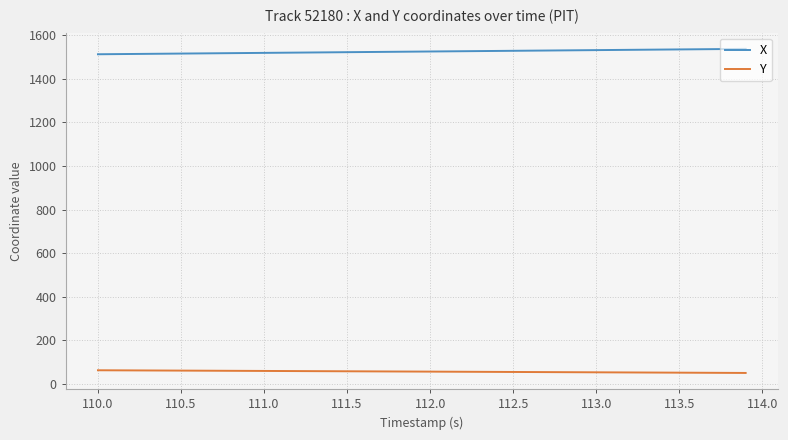

What is the maximum value shown in the chart?

1538.4